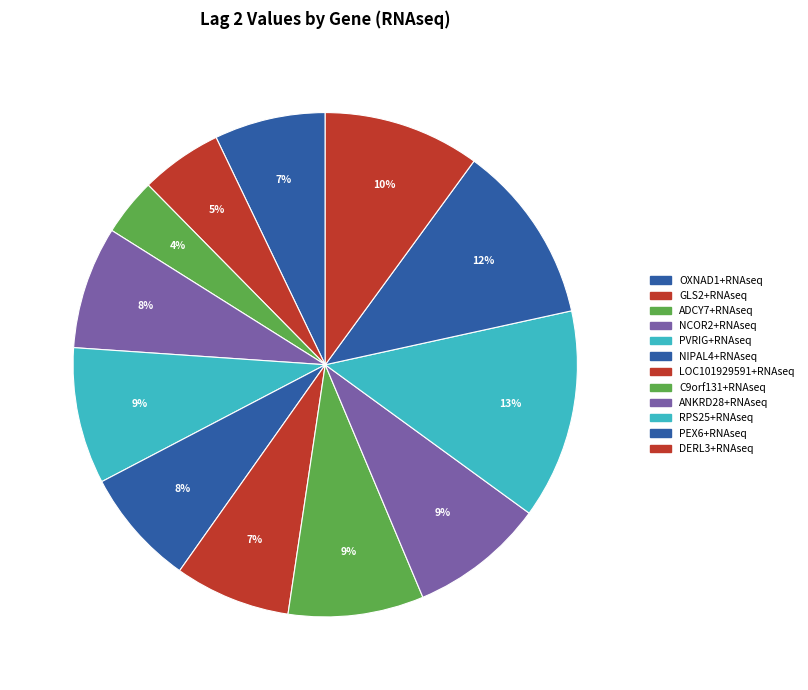

What portion of the pie excludes NIPAL4+RNAseq?

92.5%